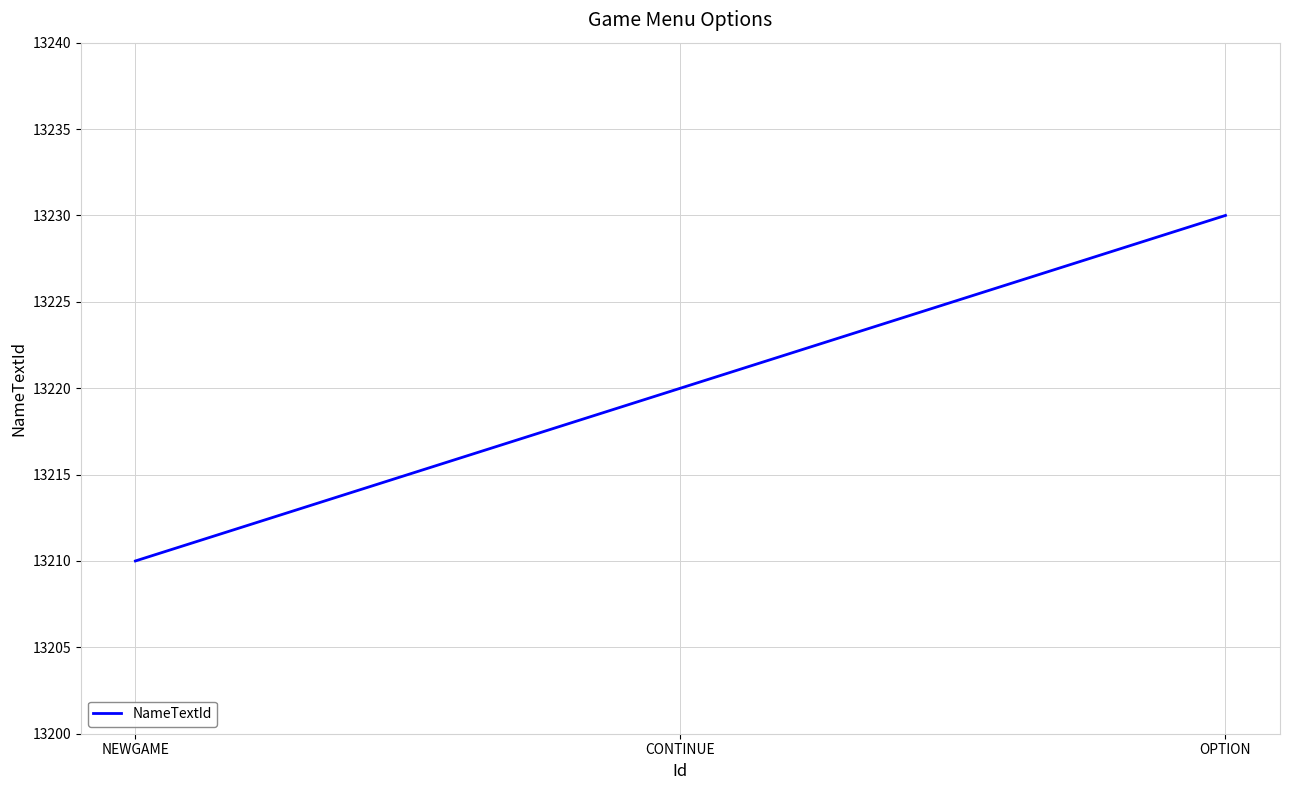

What is the maximum value shown in the chart?

13230